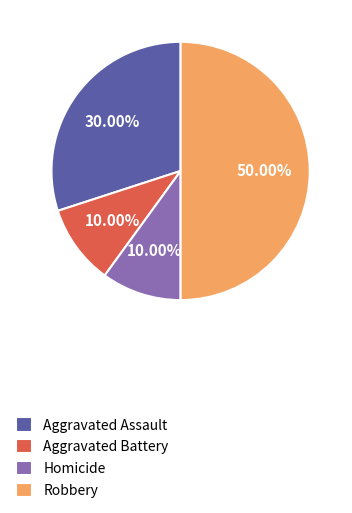

True or false: Aggravated Assault accounts for 42% of the total.

False